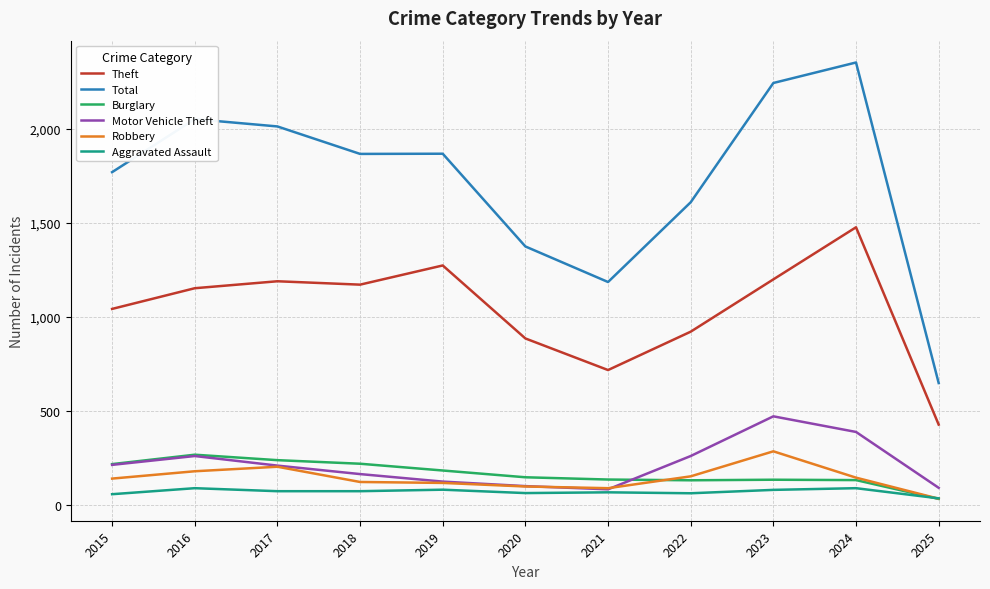

What is the difference between the Burglary values at 2021 and 2015?

82